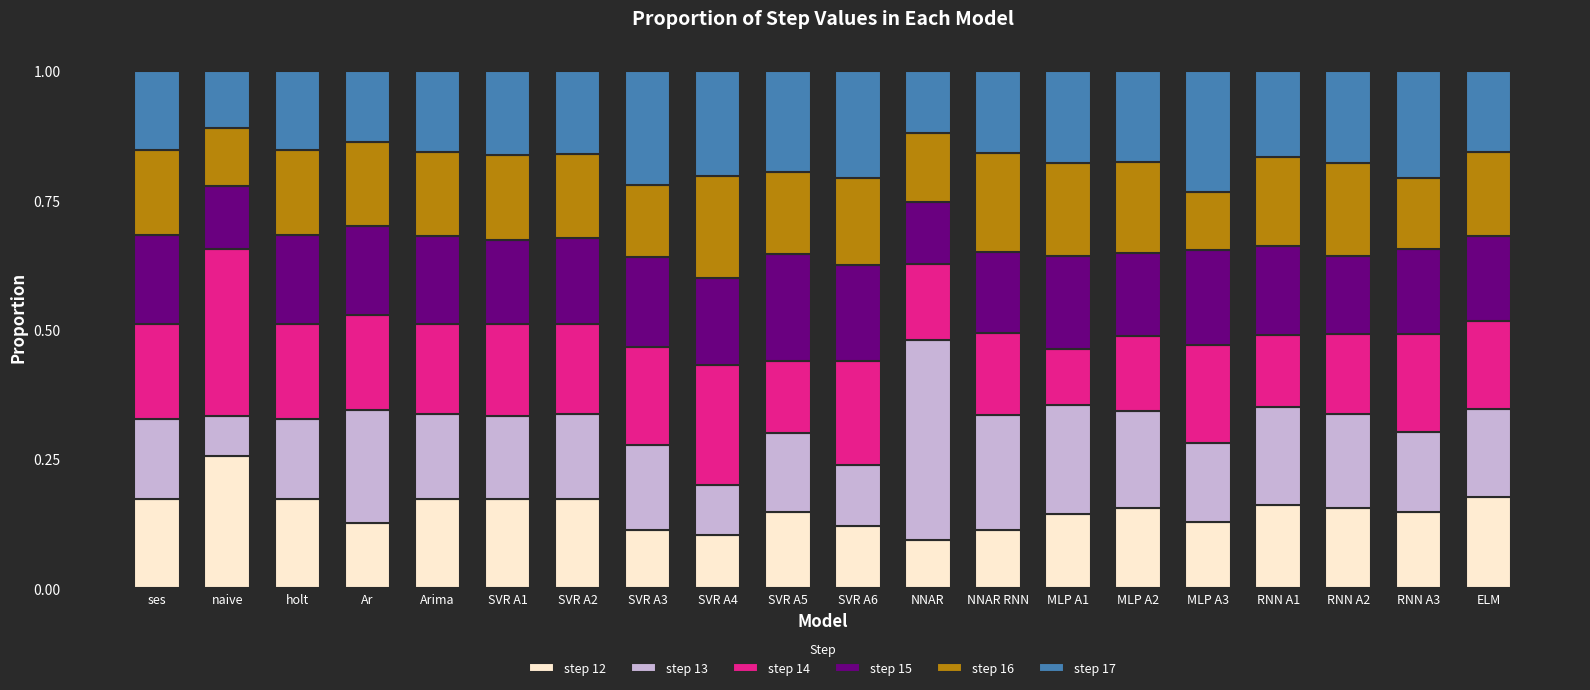

What is the total value across all series at NNAR RNN?

1.0